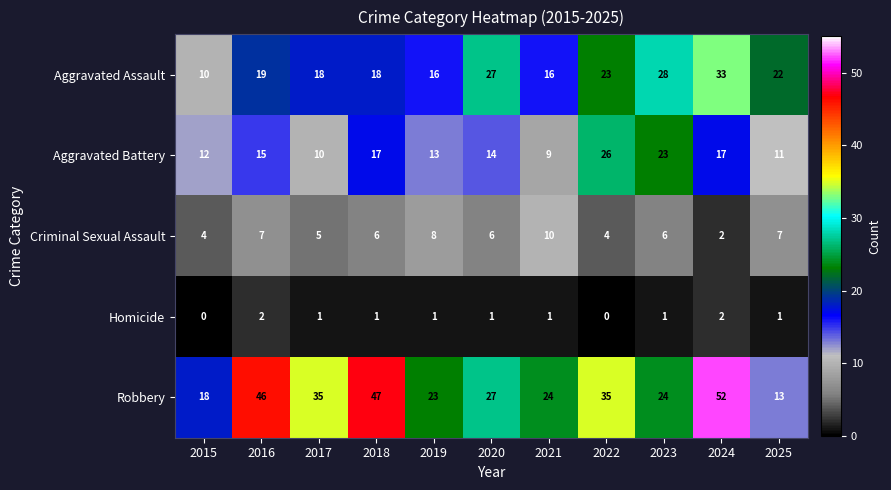

True or false: Homicide has a value of 0 at 2017.

False